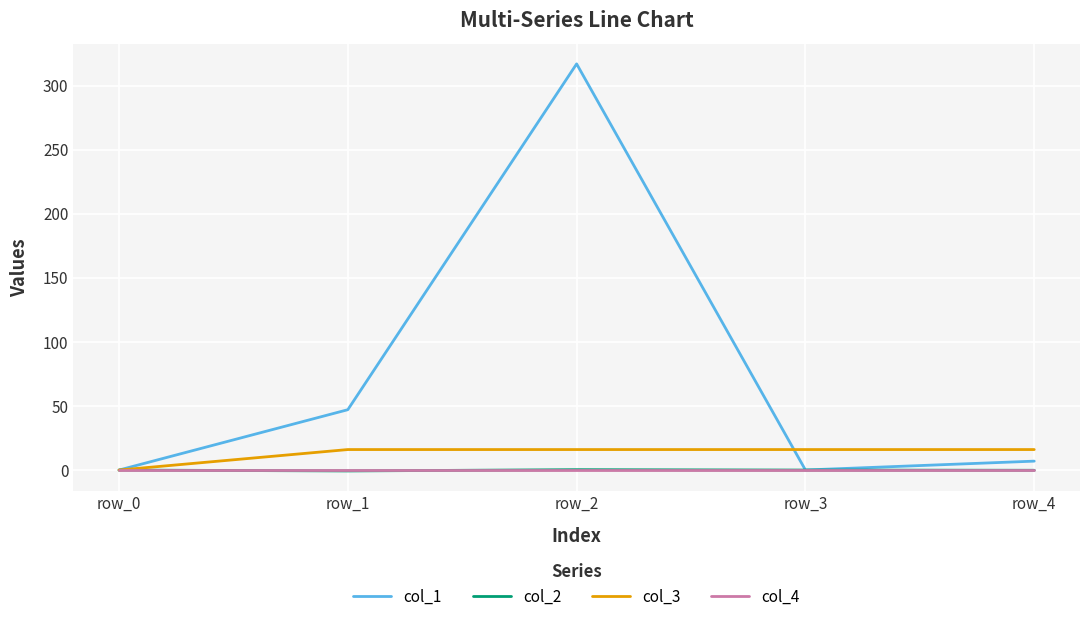

At which label does col_1 reach its peak?

row_2